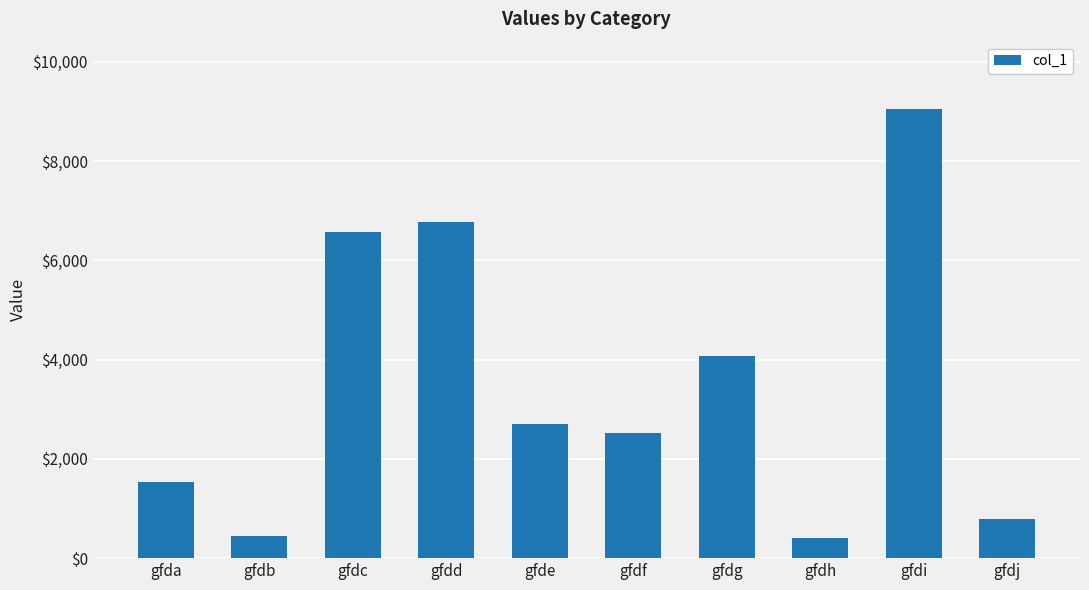

Does the chart contain any negative values?

No